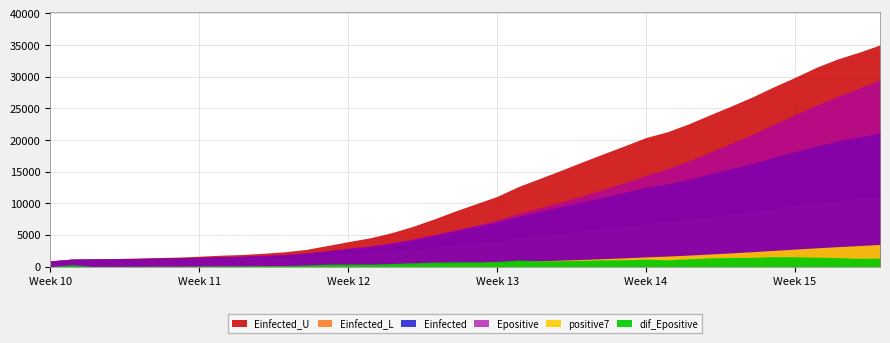

Does the chart have visible grid lines?

Yes